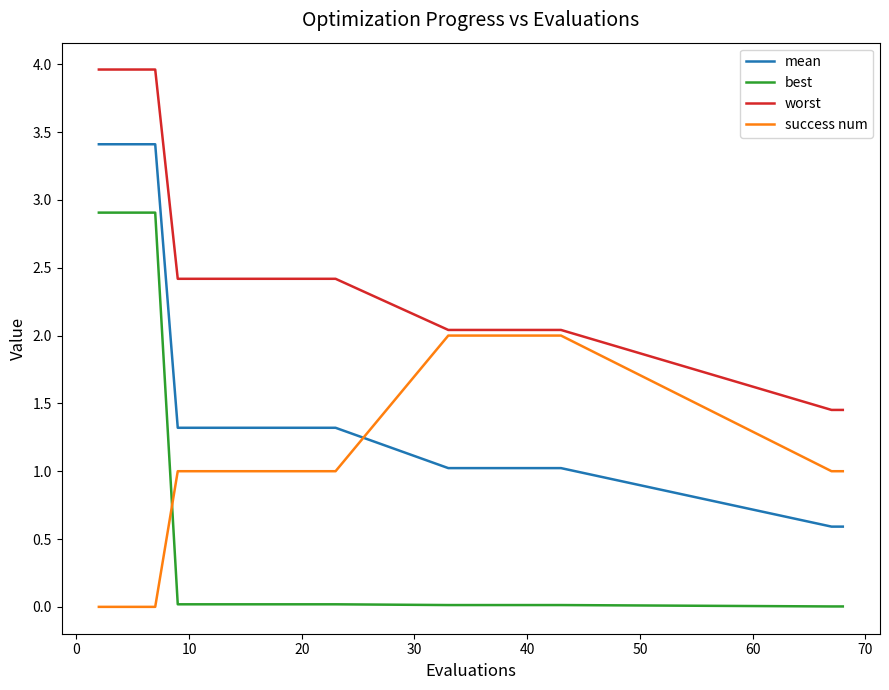

Which series has the widest spread of values?

best